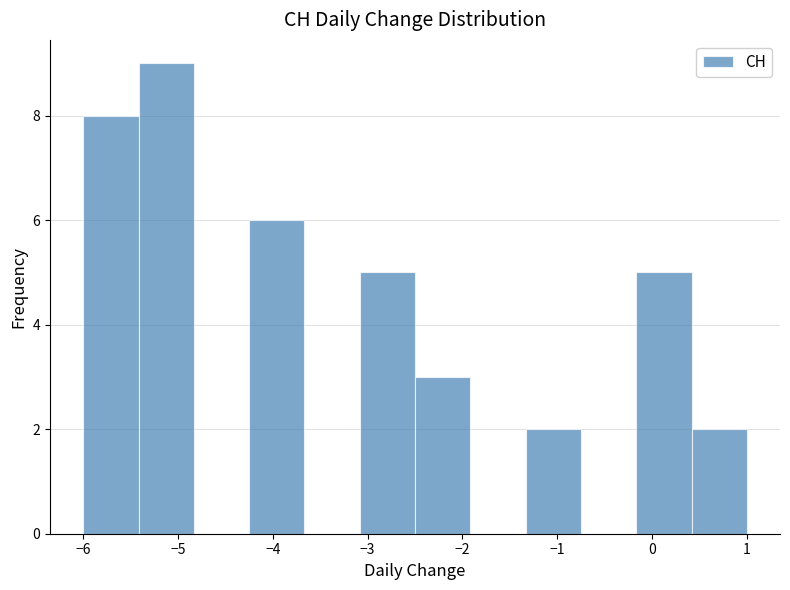

Which range on the x-axis has the tallest bar?

-5.4 to -4.8